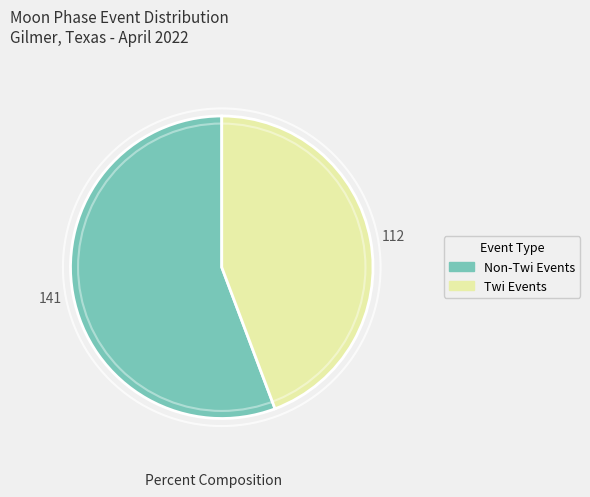

Does any single category account for the majority?

Yes